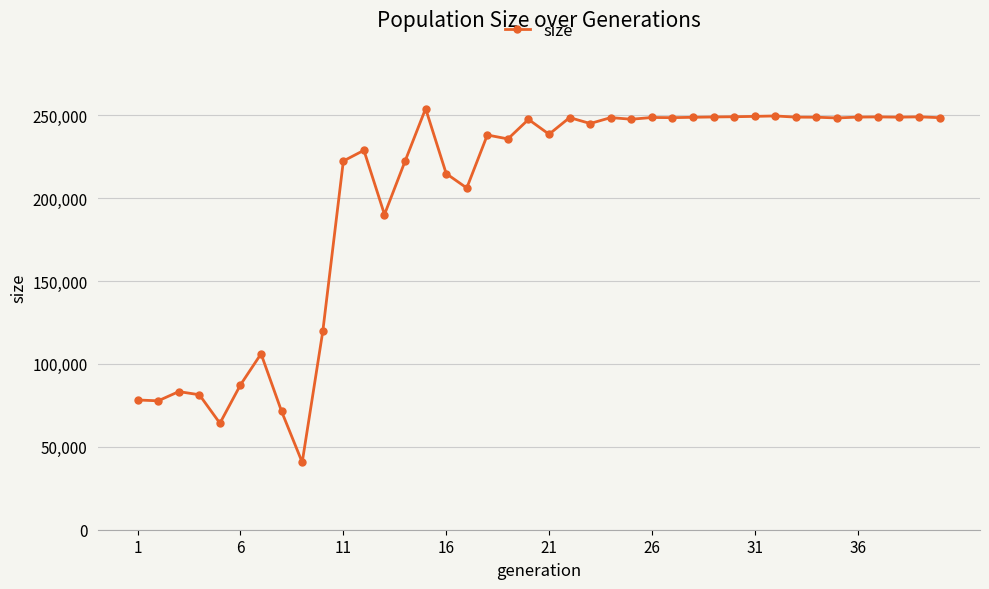

True or false: the data has more than 2 interior local peaks.

True